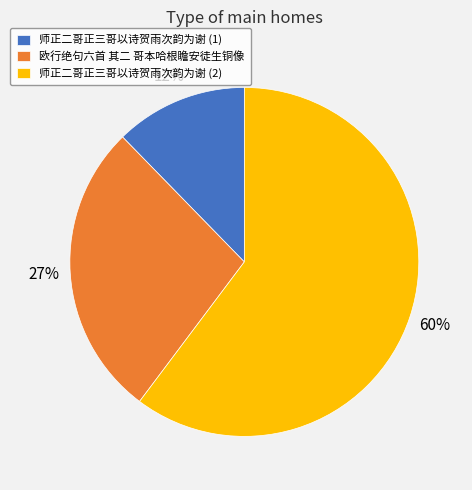

Which slice is the largest?

师正二哥正三哥以诗贺雨次韵为谢 (2)